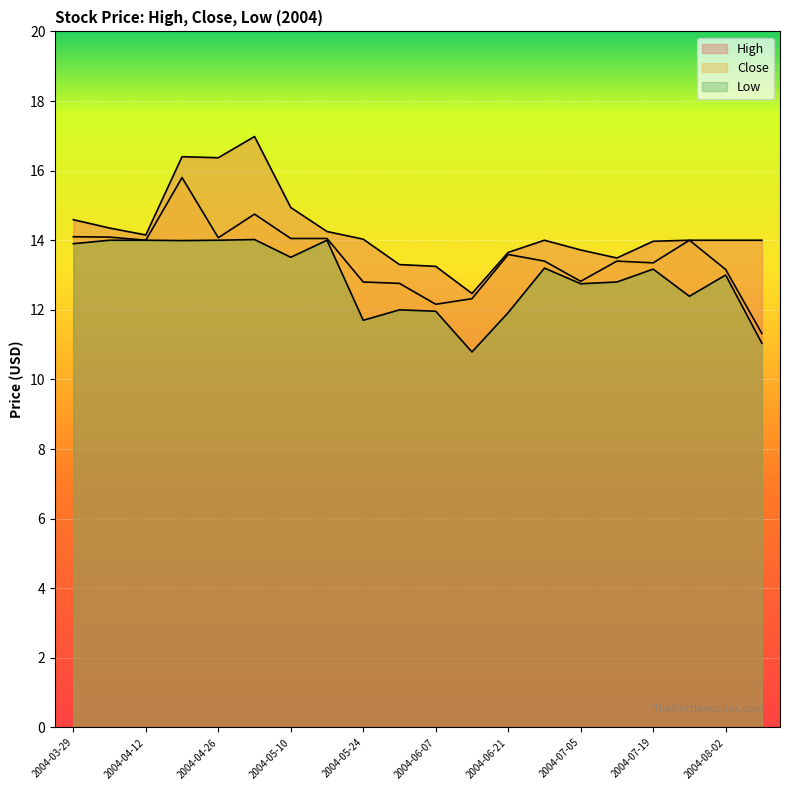

How many series are shown in this chart?

3